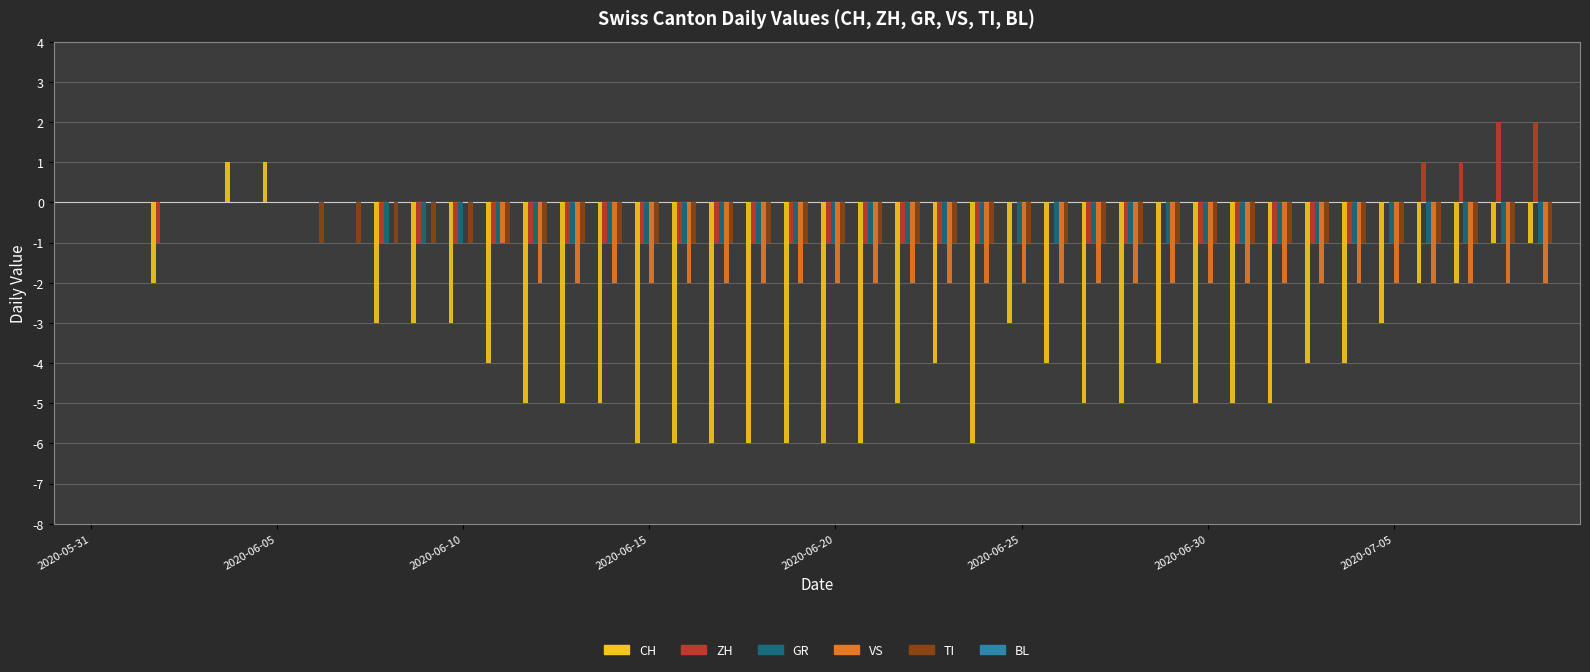

Which series has the largest range (max minus min)?

CH